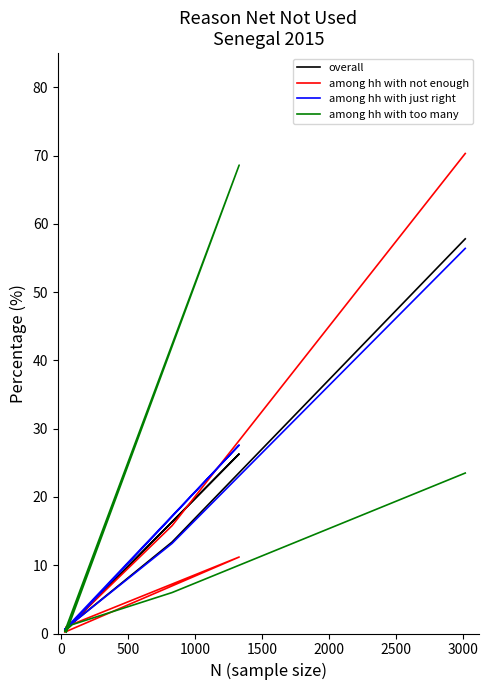

True or false: overall and among hh with not enough cross at least once.

True